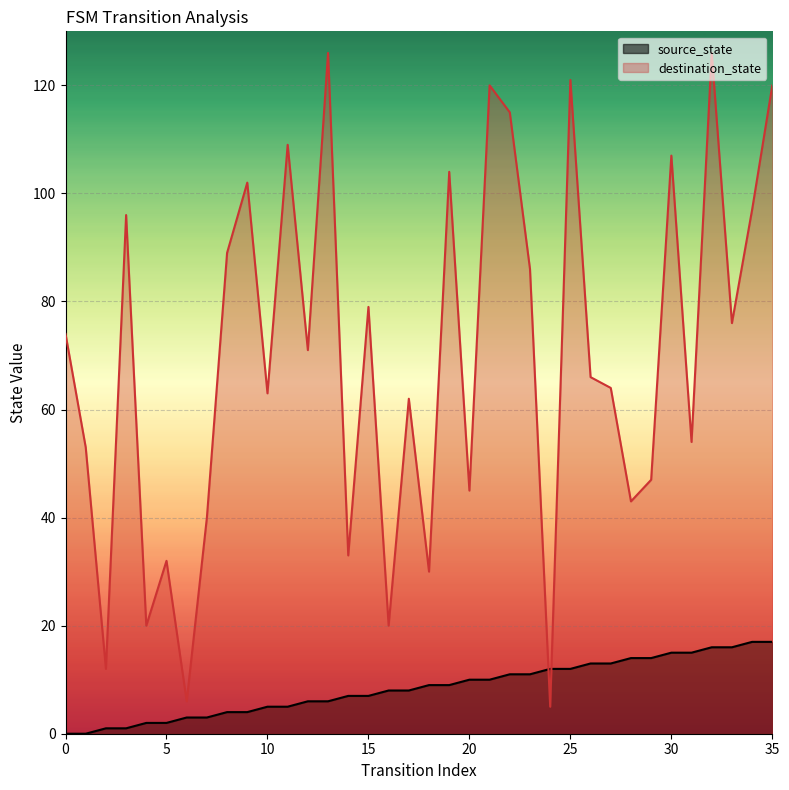

Which has a higher value, 29 or 8?

29